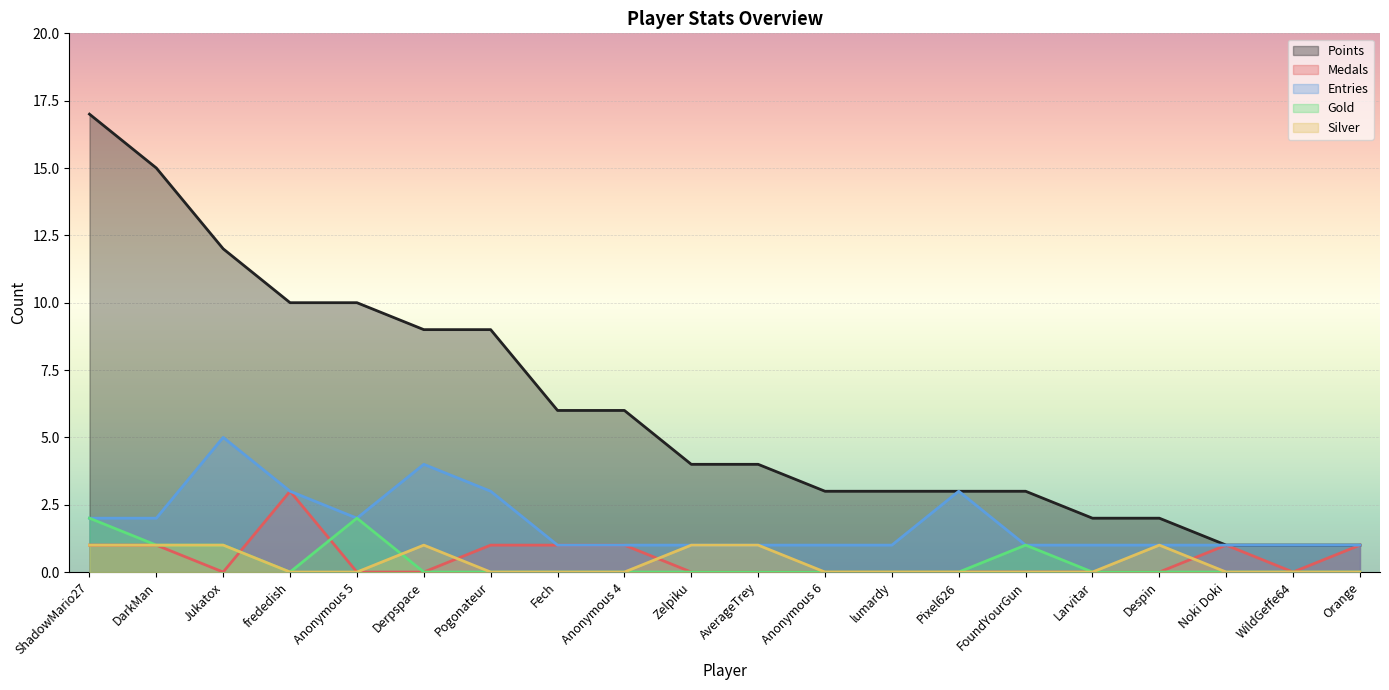

Rank the categories by Entries value from lowest to highest.

Fech, Anonymous 4, Zelpiku, AverageTrey, Anonymous 6, lumardy, FoundYourGun, Larvitar, Despin, Noki Doki, WildGeffe64, Orange, ShadowMario27, DarkMan, Anonymous 5, frededish, Pogonateur, Pixel626, Derpspace, Jukatox